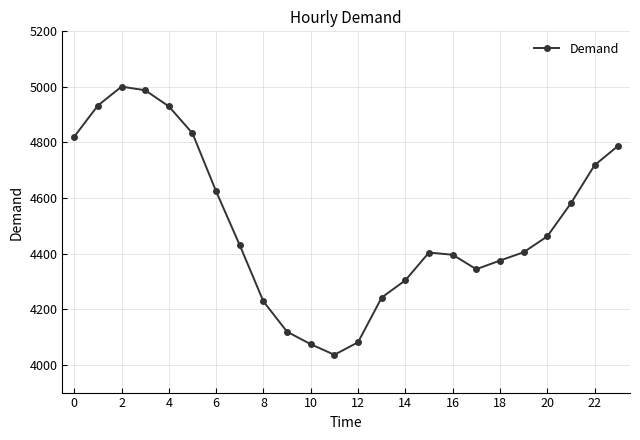

What is the value of the 14th point from the left?

4242